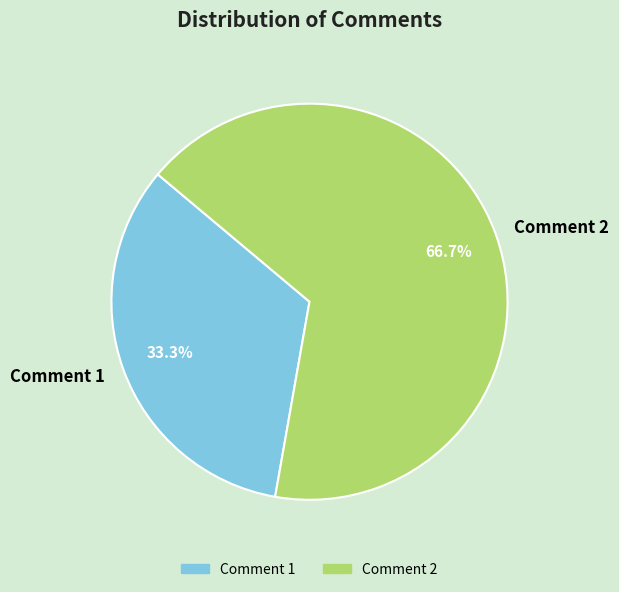

To the nearest percent, what is the difference between the largest and smallest slice percentages?

33%